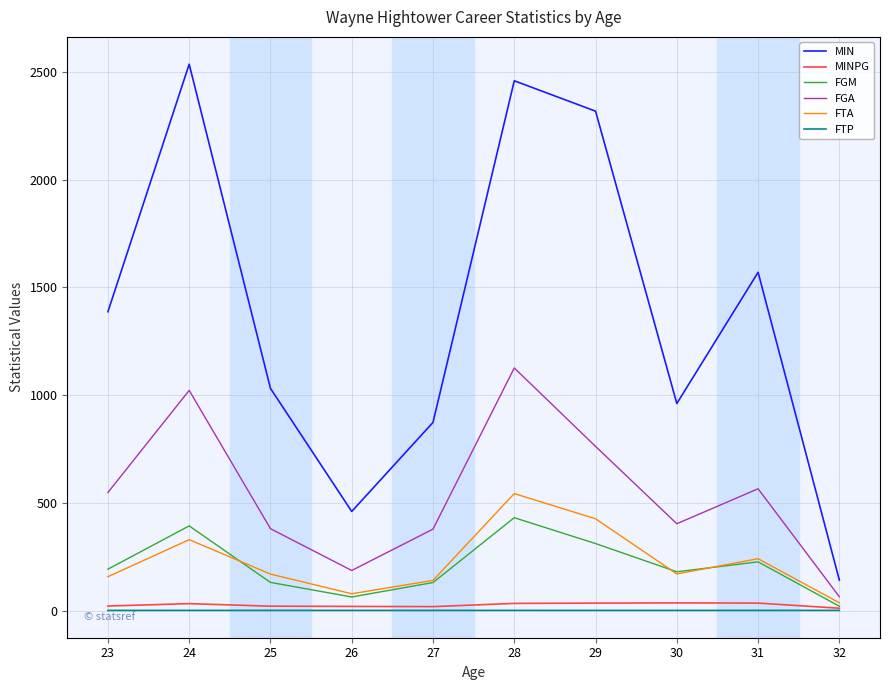

Which series has the widest spread of values?

MIN